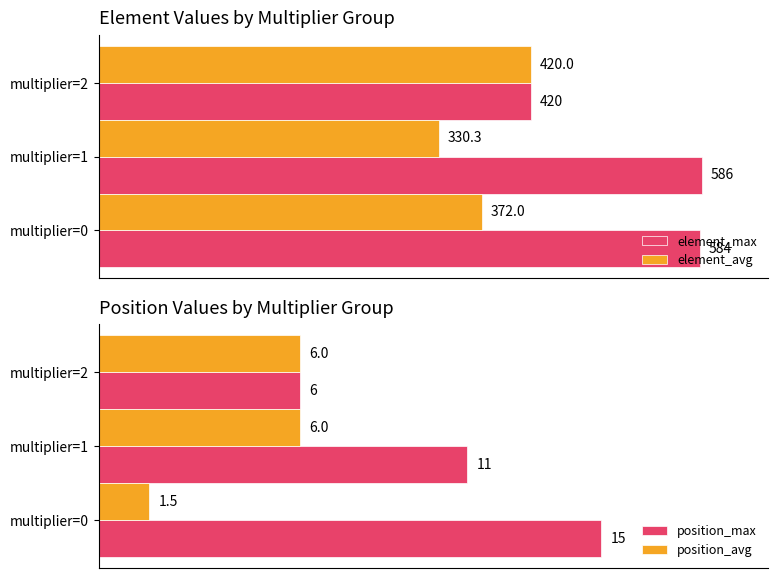

Reading right to left, transcribe all the data shown in this chart.

element_max: 420.0	586.0	584.0
element_avg: 420.0	330.3	372.0
position_max: 6.0	11.0	15.0
position_avg: 6.0	6.0	1.5